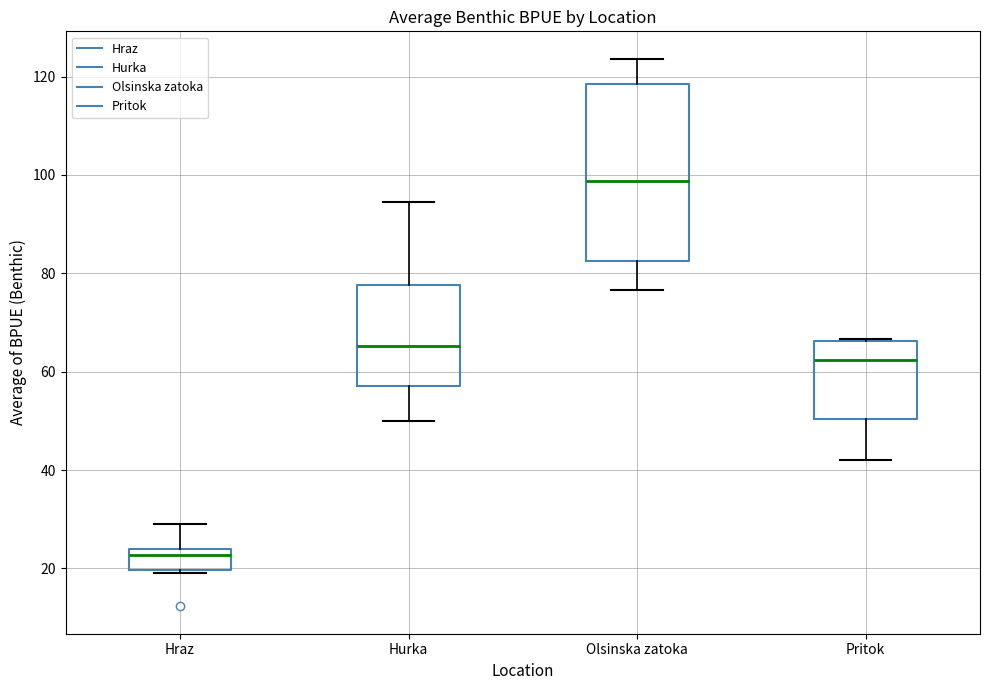

Reading left to right, transcribe this box plot: for each box, give where its median line is, the range the box spans, and where its two whiskers end, as read against the y-axis. The values are not printed on the chart, so give them approximately, as read against the axis.

Hraz: median 22, box 20 to 24, whiskers 20 (just below the box's lower edge) to 30
Hurka: median 66, box 58 to 78, whiskers 50 to 94
Olsinska zatoka: median 98, box 82 to 118, whiskers 76 to 124
Pritok: median 62, box 50 to 66, whiskers 42 to 66